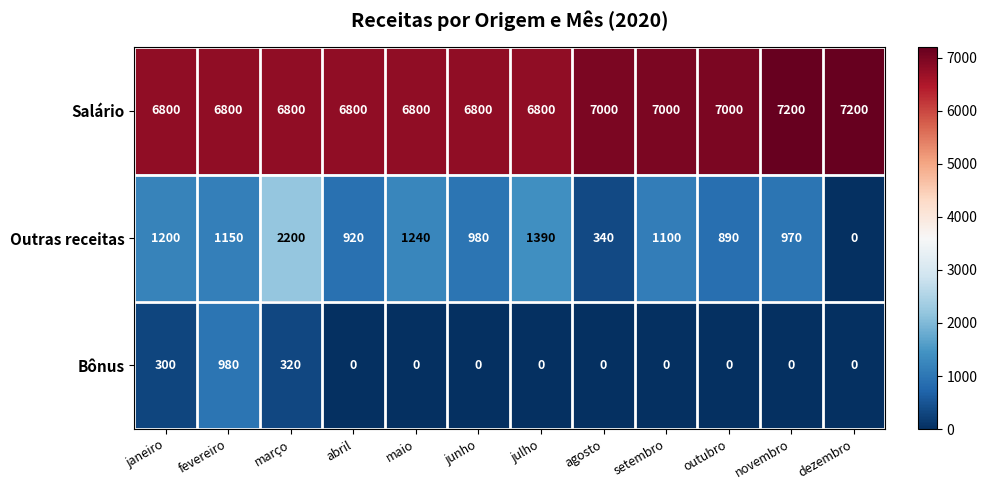

The value of Salário at novembro is 4101. True or false?

False